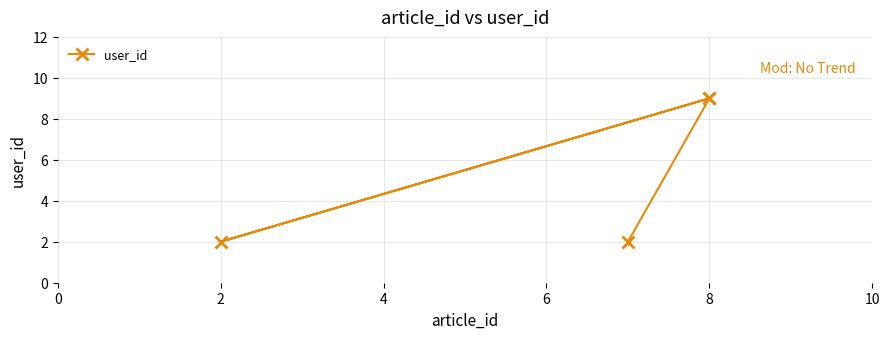

What position from the right is 2?

2